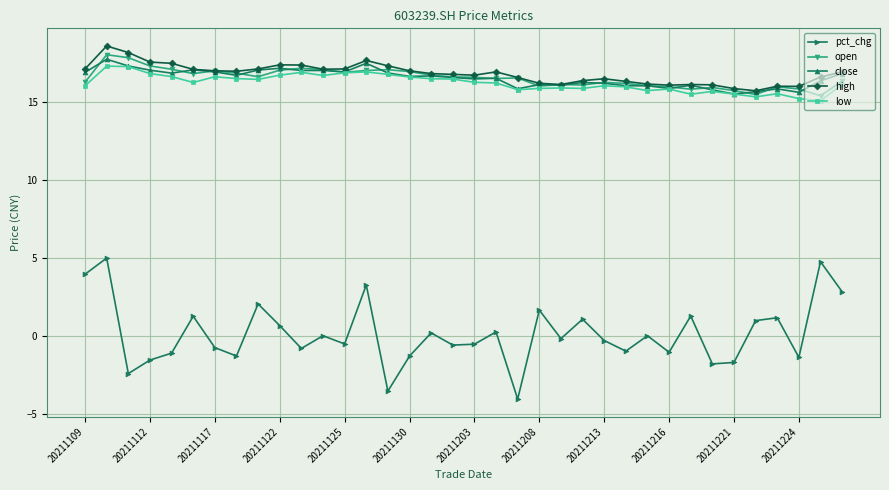

True or false: pct_chg and low intersect in this chart.

False